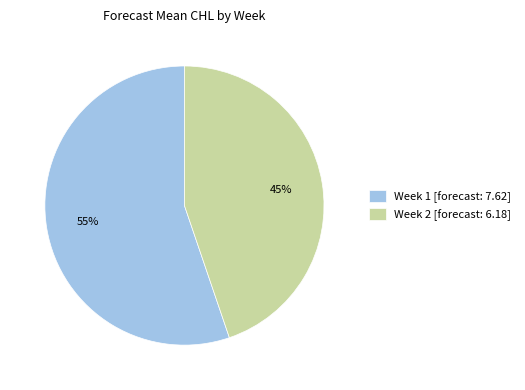

To the nearest percent, what portion does Week 1 [forecast: 7.62] represent?

55%